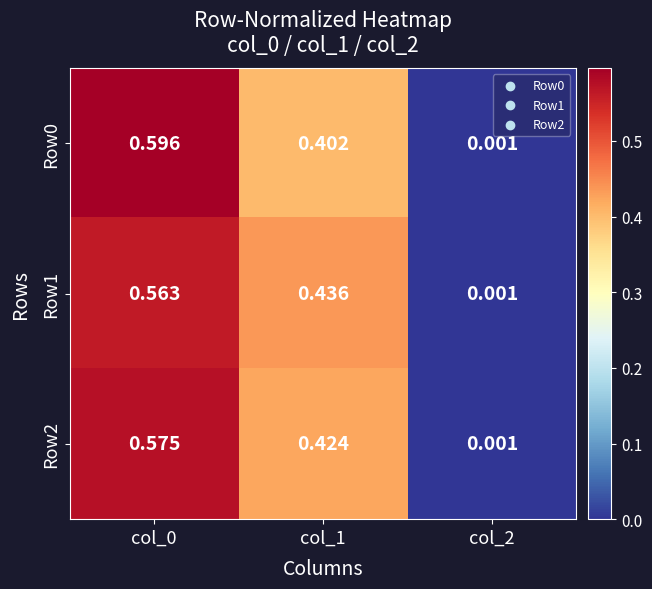

How many data points does each series have?

3